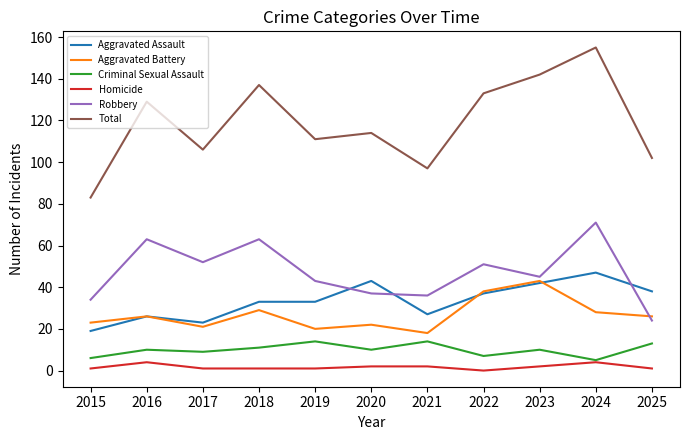

True or false: Aggravated Battery and Total intersect in this chart.

False